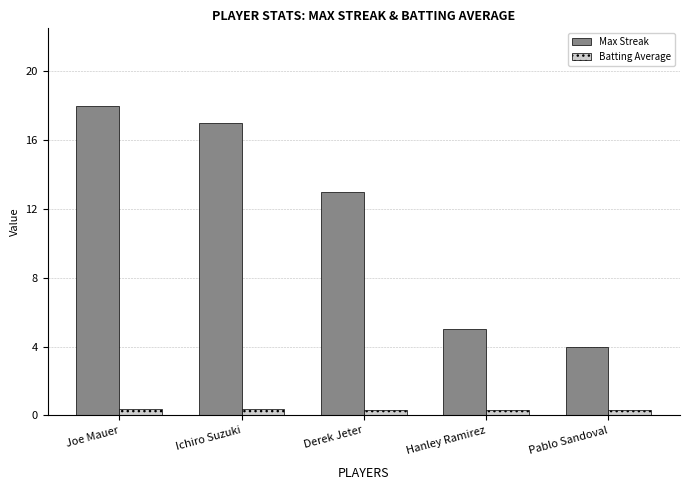

What is the sum of all Max Streak values?

57.0